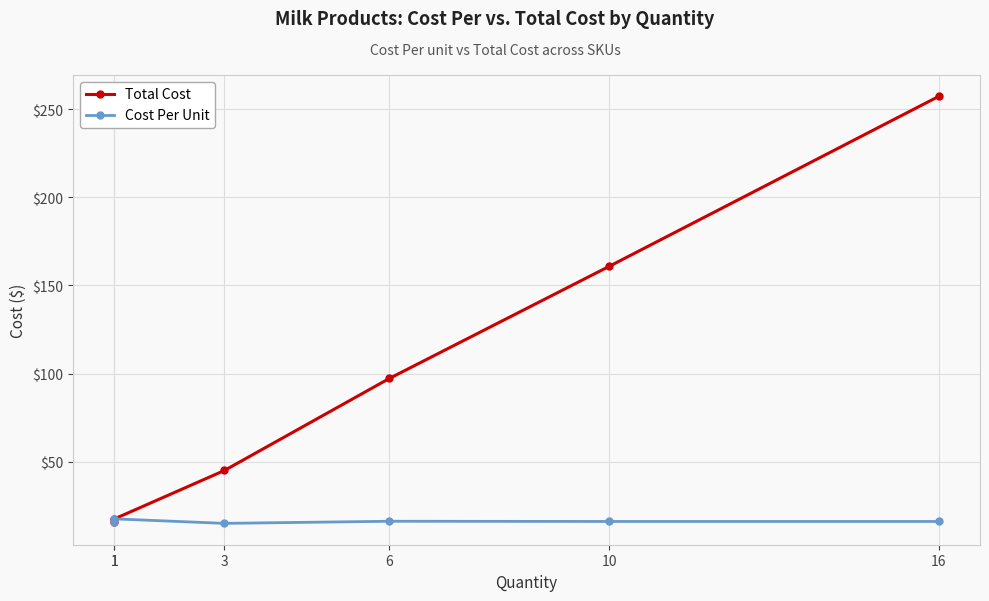

At which label does Cost Per Unit reach its peak?

1